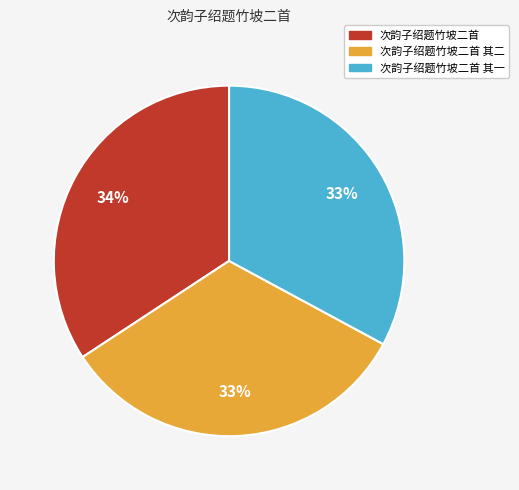

Count the number of slices in the pie.

3